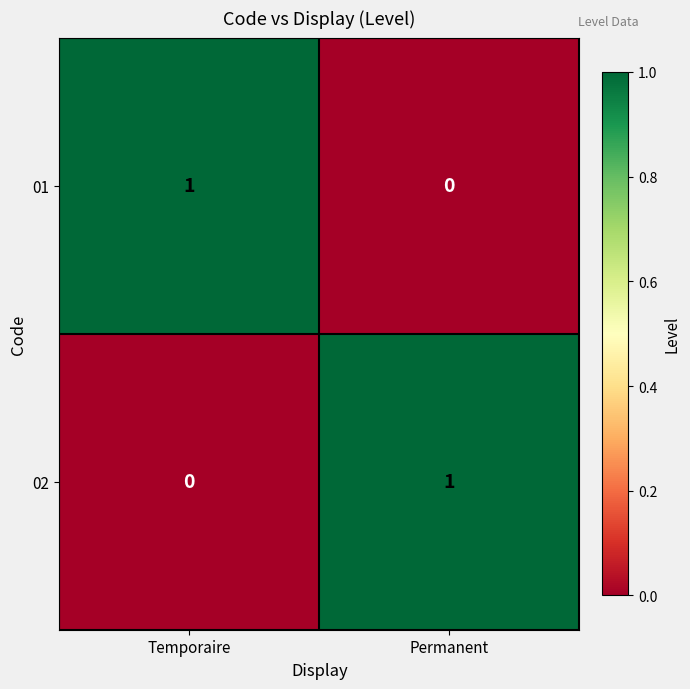

The value of 01 at Permanent is -1. True or false?

False